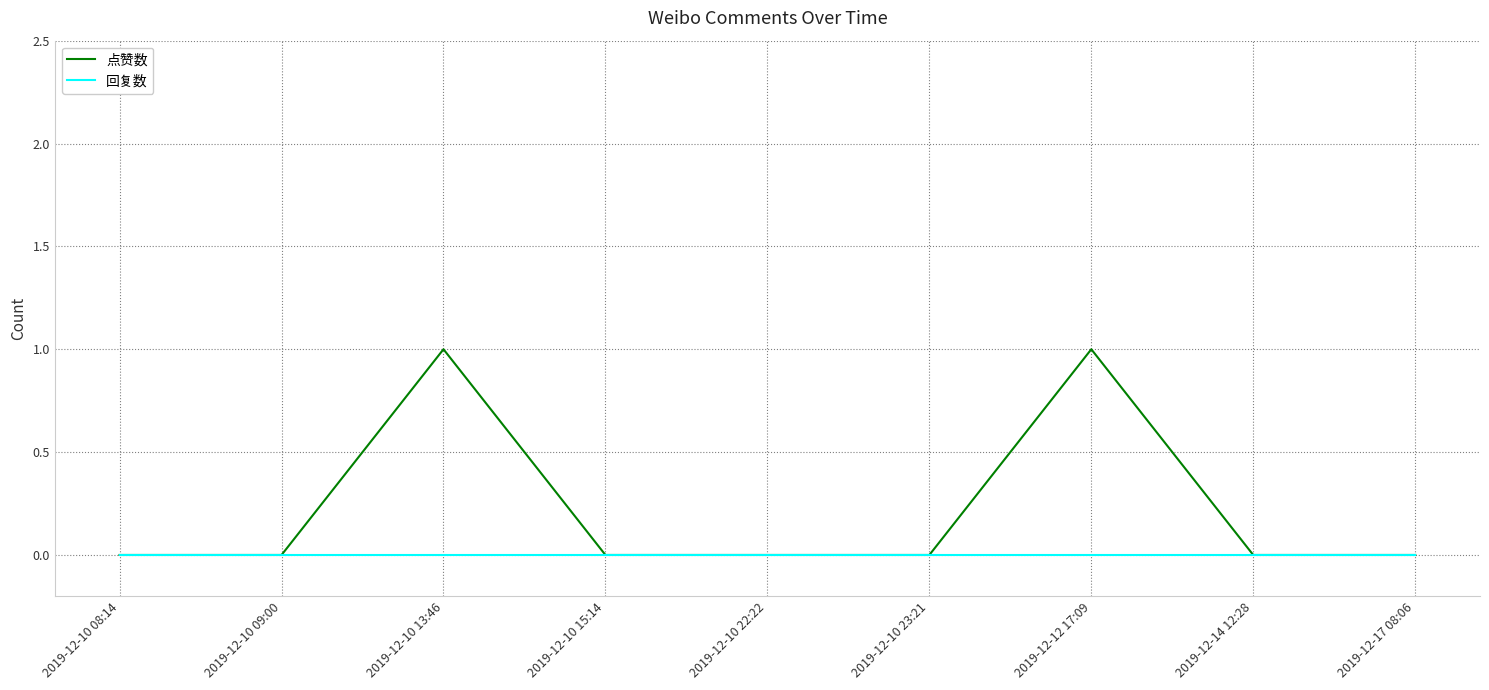

Which series has the widest spread of values?

点赞数